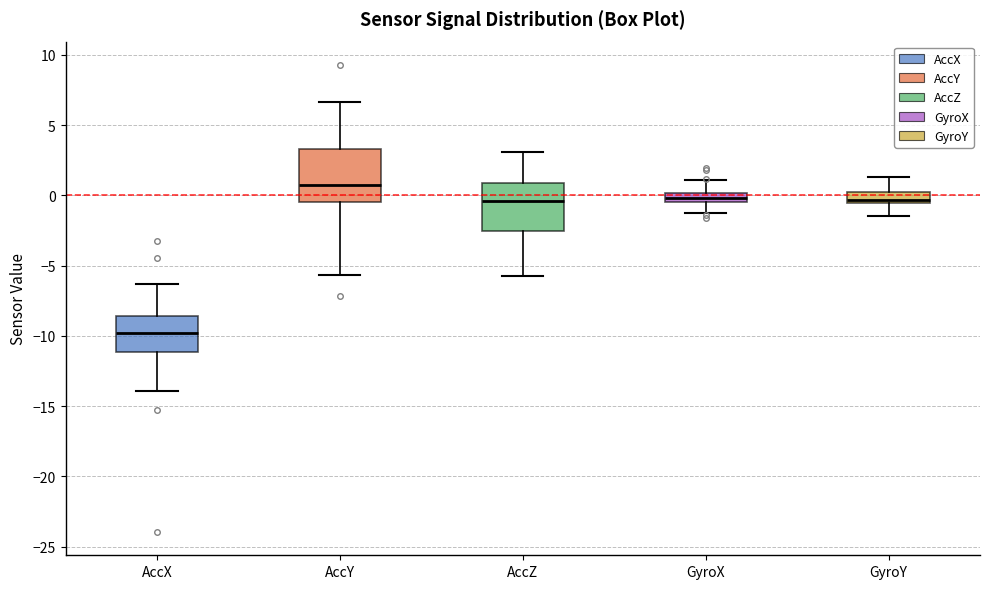

Which box has the lowest median line?

AccX